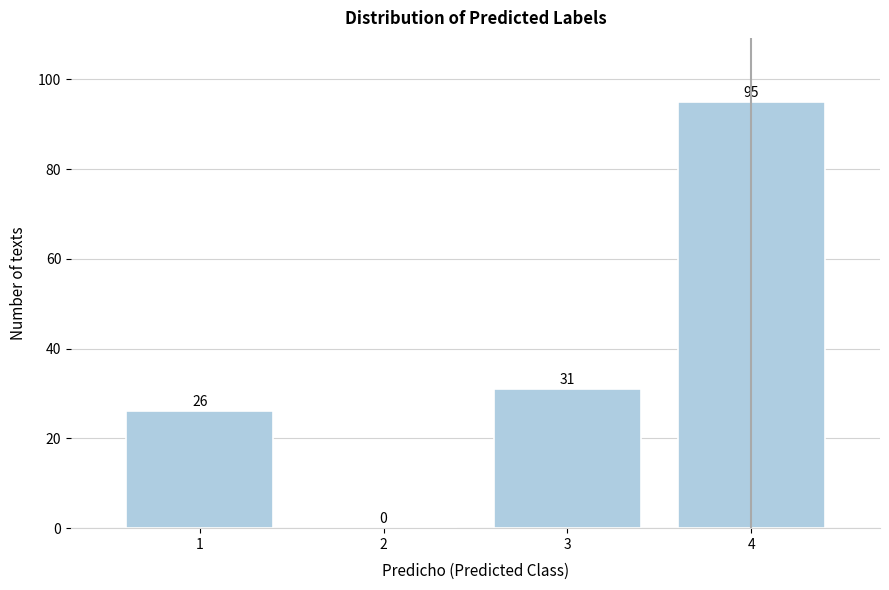

Reading left to right, extract all data points from this chart.

1=26	2=0	3=31	4=95